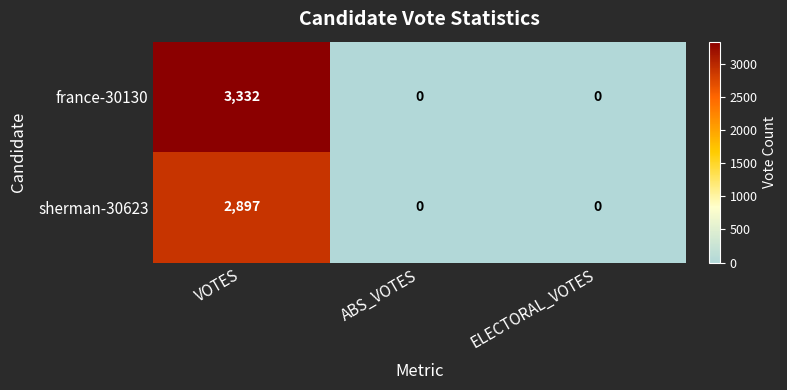

What is the maximum value shown in the chart?

3332